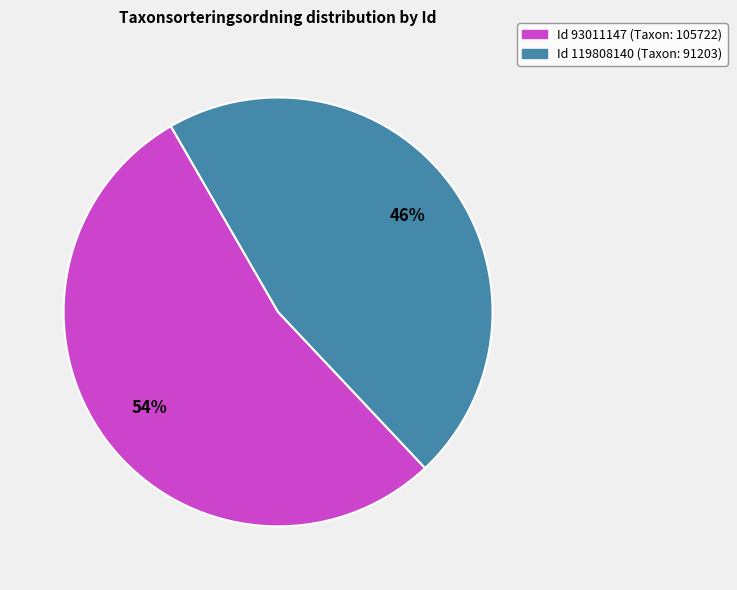

To the nearest percent, what is the average slice percentage?

50%